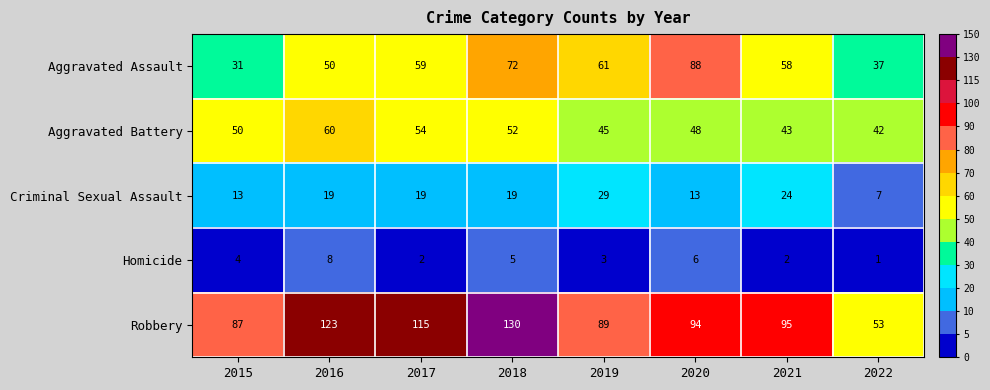

Which series changed the most between 2016 and 2020?

Aggravated Assault